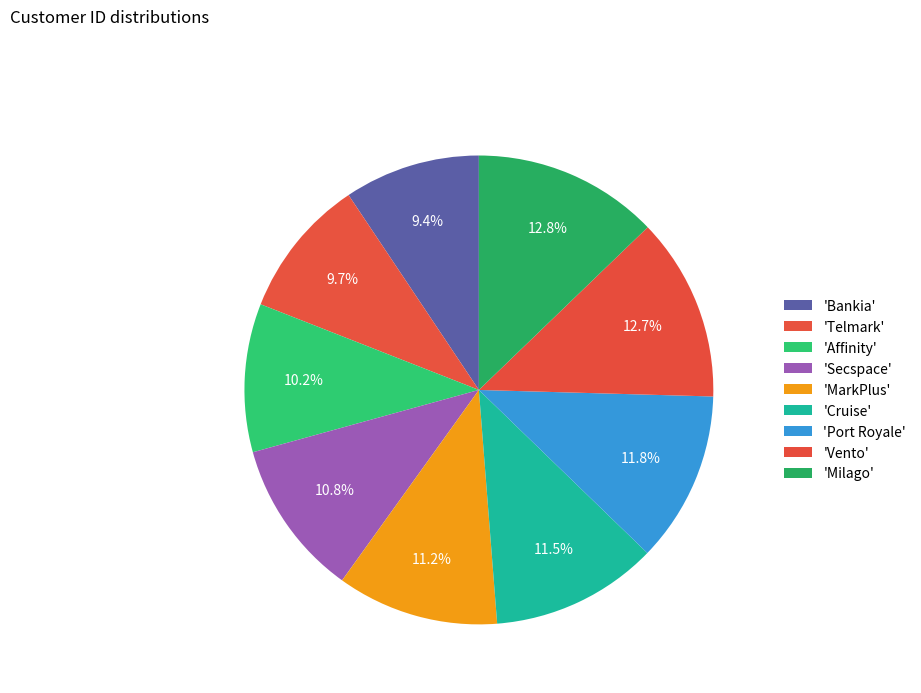

Rank the categories by value from lowest to highest.

Bankia, Telmark, Affinity, Secspace, MarkPlus, Cruise, Port Royale, Vento, Milago